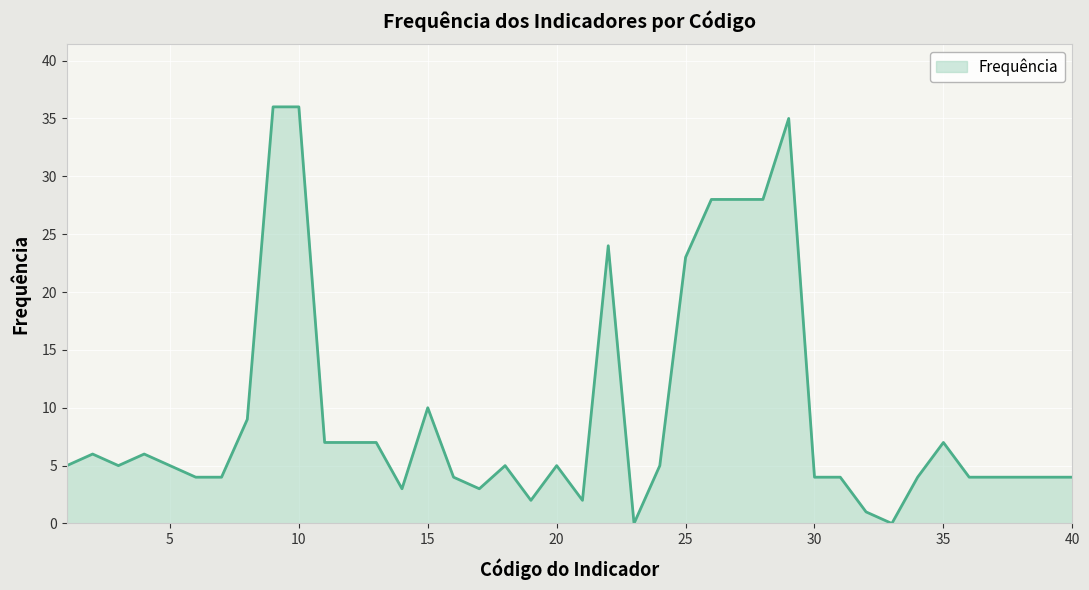

What is the greatest value displayed?

36